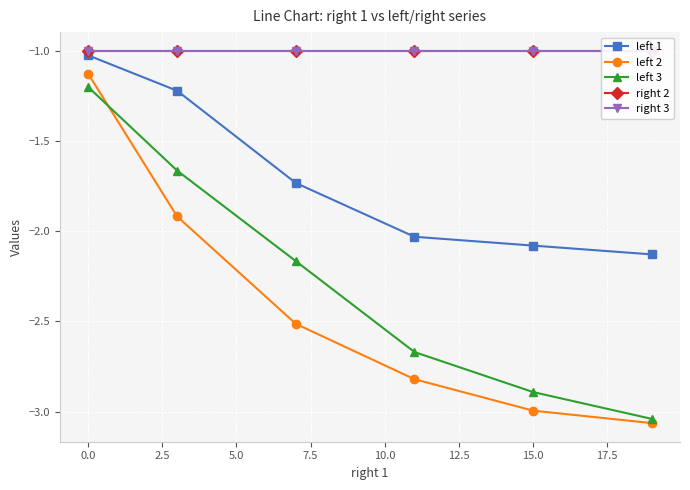

True or false: left 1 has more than 2 points higher than both neighbors.

False